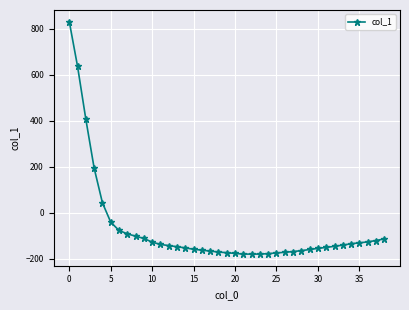

What is the value of the 8th point from the left?

-92